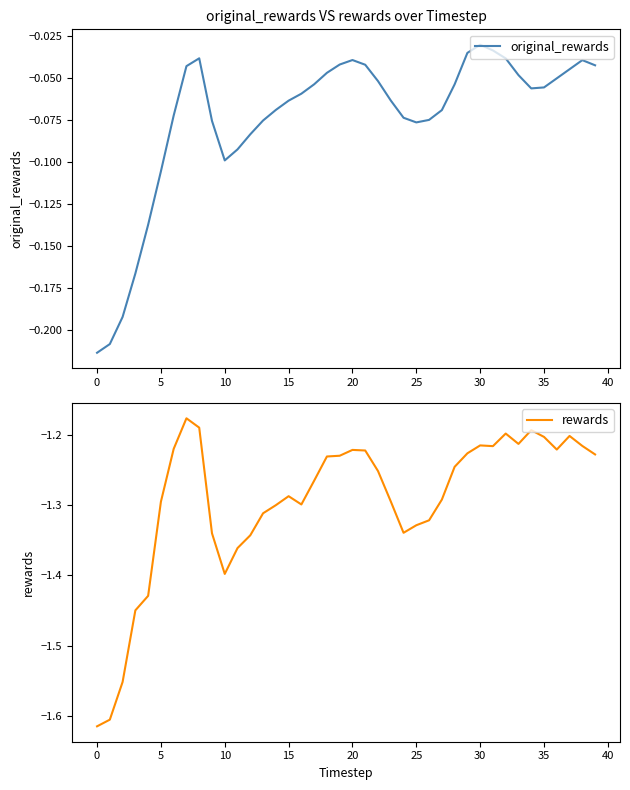

The value of original_rewards at 33 is -0.0. True or false?

False